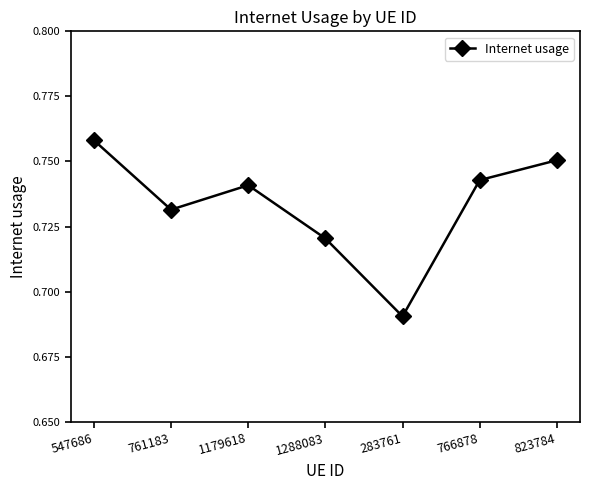

Count the values in the range 0 to 1.

7